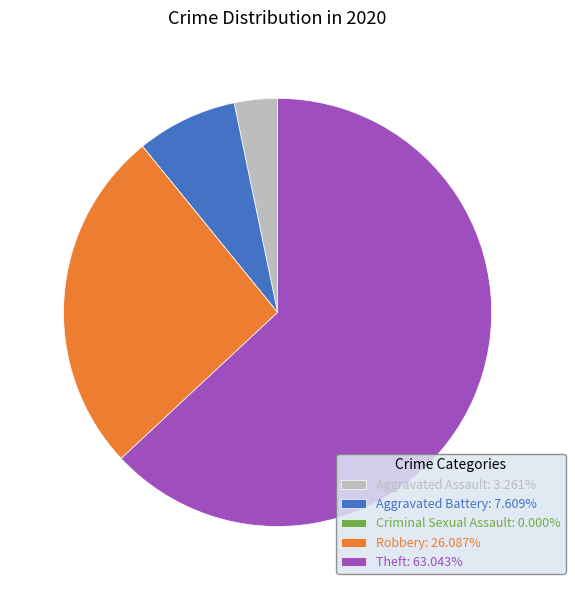

True or false: Theft accounts for 52% of the total.

False